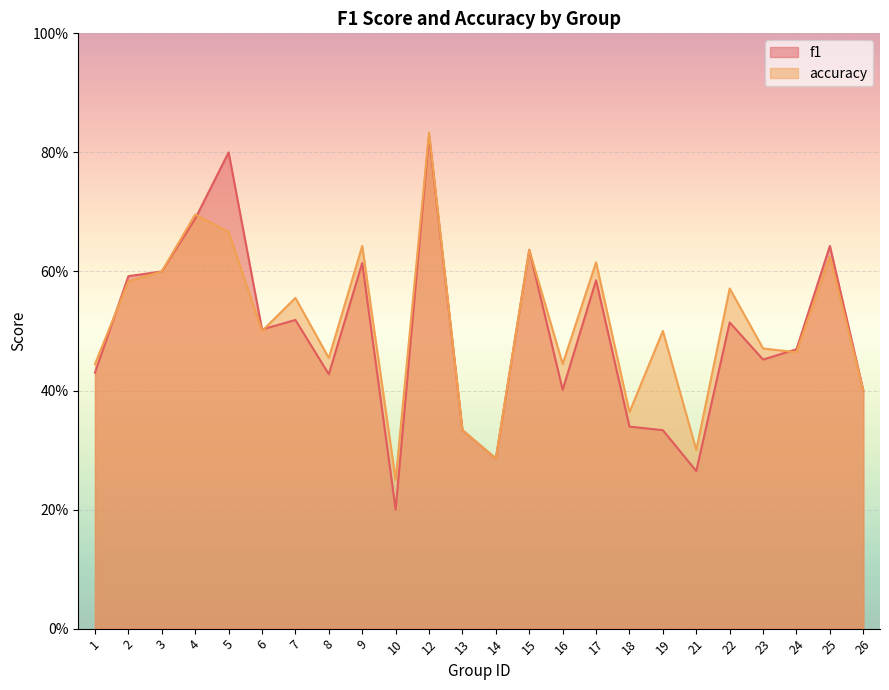

What is the lowest value of the f1 series?

0.2